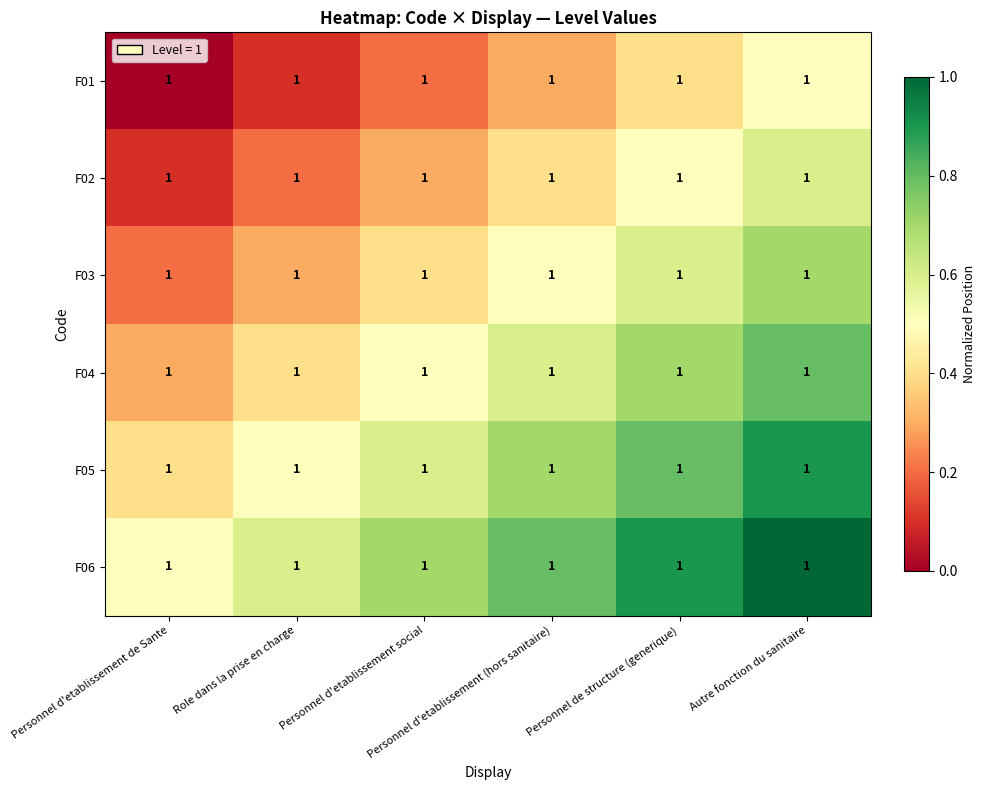

Reading right to left, list all the values displayed in this chart.

F01: Autre fonction du sanitaire=1.0	Personnel de structure (generique)=1.0	Personnel d'etablissement (hors sanitaire)=1.0	Personnel d'etablissement social=1.0	Role dans la prise en charge=1.0	Personnel d'etablissement de Sante=1.0
F02: Autre fonction du sanitaire=1.0	Personnel de structure (generique)=1.0	Personnel d'etablissement (hors sanitaire)=1.0	Personnel d'etablissement social=1.0	Role dans la prise en charge=1.0	Personnel d'etablissement de Sante=1.0
F03: Autre fonction du sanitaire=1.0	Personnel de structure (generique)=1.0	Personnel d'etablissement (hors sanitaire)=1.0	Personnel d'etablissement social=1.0	Role dans la prise en charge=1.0	Personnel d'etablissement de Sante=1.0
F04: Autre fonction du sanitaire=1.0	Personnel de structure (generique)=1.0	Personnel d'etablissement (hors sanitaire)=1.0	Personnel d'etablissement social=1.0	Role dans la prise en charge=1.0	Personnel d'etablissement de Sante=1.0
F05: Autre fonction du sanitaire=1.0	Personnel de structure (generique)=1.0	Personnel d'etablissement (hors sanitaire)=1.0	Personnel d'etablissement social=1.0	Role dans la prise en charge=1.0	Personnel d'etablissement de Sante=1.0
F06: Autre fonction du sanitaire=1.0	Personnel de structure (generique)=1.0	Personnel d'etablissement (hors sanitaire)=1.0	Personnel d'etablissement social=1.0	Role dans la prise en charge=1.0	Personnel d'etablissement de Sante=1.0